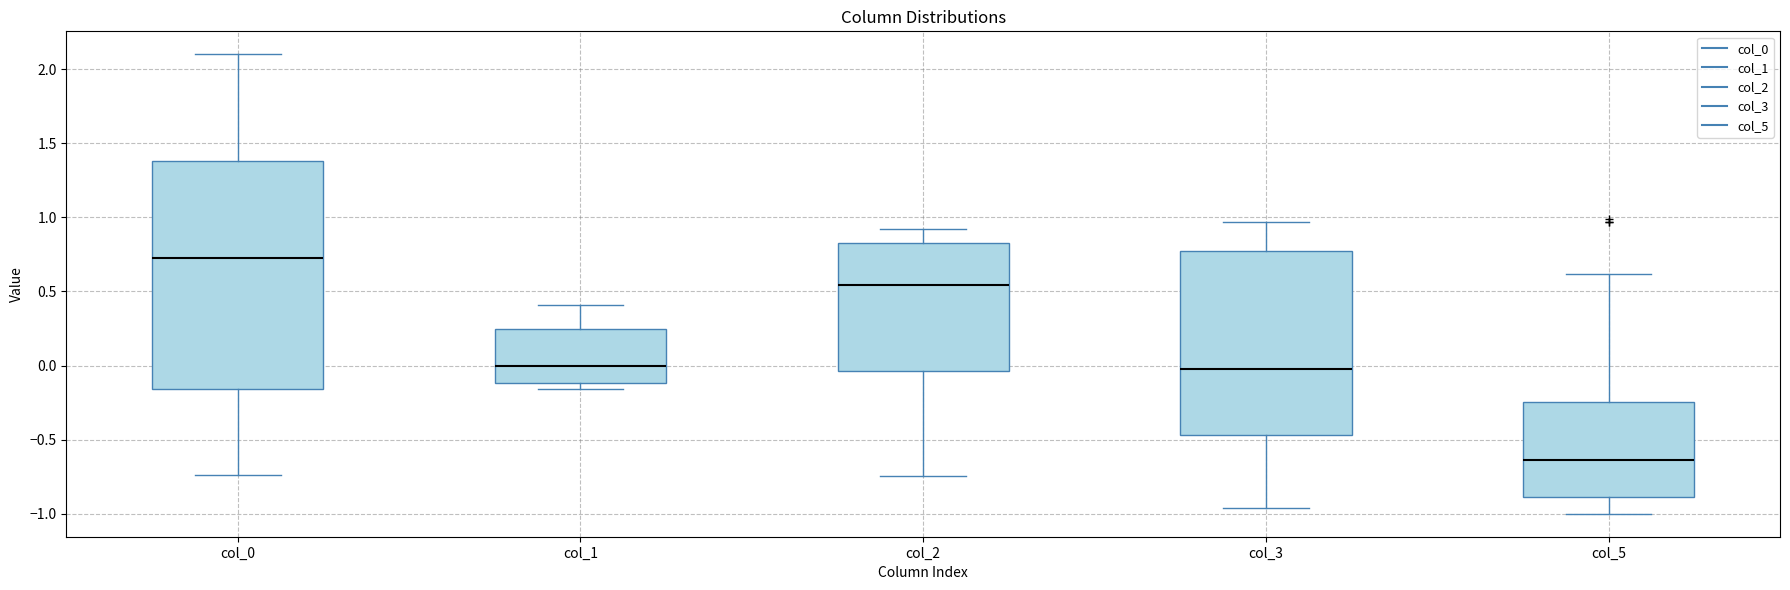

Which box's median line is the lowest?

col_5